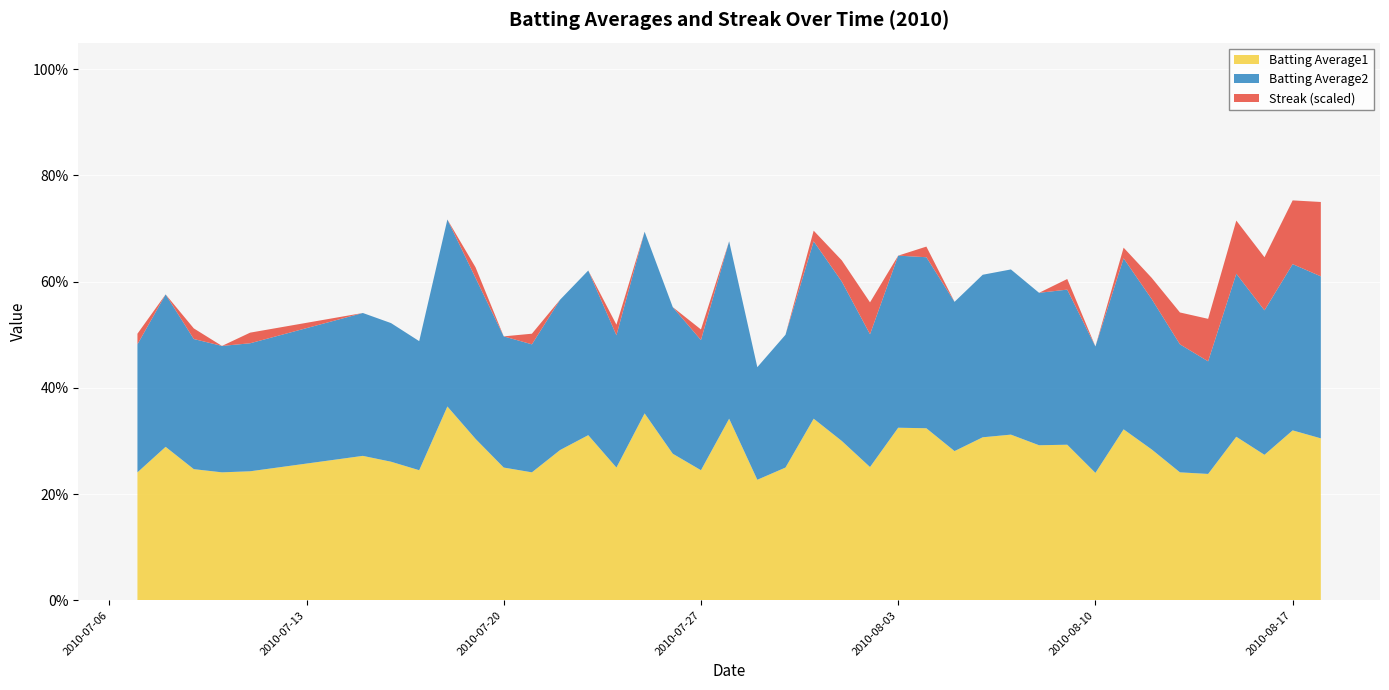

Reading left to right, extract all data points from this chart.

Batting Average1: 2010-07-07=0.2	2010-07-08=0.3	2010-07-09=0.2	2010-07-10=0.2	2010-07-11=0.2	2010-07-15=0.3	2010-07-16=0.3	2010-07-17=0.2	2010-07-18=0.4	2010-07-19=0.3	2010-07-20=0.2	2010-07-21=0.2	2010-07-22=0.3	2010-07-23=0.3	2010-07-24=0.2	2010-07-25=0.4	2010-07-26=0.3	2010-07-27=0.2	2010-07-28=0.3	2010-07-29=0.2	2010-07-30=0.2	2010-07-31=0.3	2010-08-01=0.3	2010-08-02=0.3	2010-08-03=0.3	2010-08-04=0.3	2010-08-05=0.3	2010-08-06=0.3	2010-08-07=0.3	2010-08-08=0.3	2010-08-09=0.3	2010-08-10=0.2	2010-08-11=0.3	2010-08-12=0.3	2010-08-13=0.2	2010-08-14=0.2	2010-08-15=0.3	2010-08-16=0.3	2010-08-17=0.3	2010-08-18=0.3
Batting Average2: 2010-07-07=0.2	2010-07-08=0.3	2010-07-09=0.2	2010-07-10=0.2	2010-07-11=0.2	2010-07-15=0.3	2010-07-16=0.3	2010-07-17=0.2	2010-07-18=0.4	2010-07-19=0.3	2010-07-20=0.2	2010-07-21=0.2	2010-07-22=0.3	2010-07-23=0.3	2010-07-24=0.2	2010-07-25=0.3	2010-07-26=0.3	2010-07-27=0.2	2010-07-28=0.3	2010-07-29=0.2	2010-07-30=0.2	2010-07-31=0.3	2010-08-01=0.3	2010-08-02=0.2	2010-08-03=0.3	2010-08-04=0.3	2010-08-05=0.3	2010-08-06=0.3	2010-08-07=0.3	2010-08-08=0.3	2010-08-09=0.3	2010-08-10=0.2	2010-08-11=0.3	2010-08-12=0.3	2010-08-13=0.2	2010-08-14=0.2	2010-08-15=0.3	2010-08-16=0.3	2010-08-17=0.3	2010-08-18=0.3
Streak: 2010-07-07=2.0	2010-07-08=0.0	2010-07-09=2.0	2010-07-10=0.0	2010-07-11=2.0	2010-07-15=0.0	2010-07-16=0.0	2010-07-17=0.0	2010-07-18=0.0	2010-07-19=2.0	2010-07-20=0.0	2010-07-21=2.0	2010-07-22=0.0	2010-07-23=0.0	2010-07-24=2.0	2010-07-25=0.0	2010-07-26=0.0	2010-07-27=2.0	2010-07-28=0.0	2010-07-29=0.0	2010-07-30=0.0	2010-07-31=2.0	2010-08-01=4.0	2010-08-02=6.0	2010-08-03=0.0	2010-08-04=2.0	2010-08-05=0.0	2010-08-06=0.0	2010-08-07=0.0	2010-08-08=0.0	2010-08-09=2.0	2010-08-10=0.0	2010-08-11=2.0	2010-08-12=4.0	2010-08-13=6.0	2010-08-14=8.0	2010-08-15=10.0	2010-08-16=10.0	2010-08-17=12.0	2010-08-18=14.0